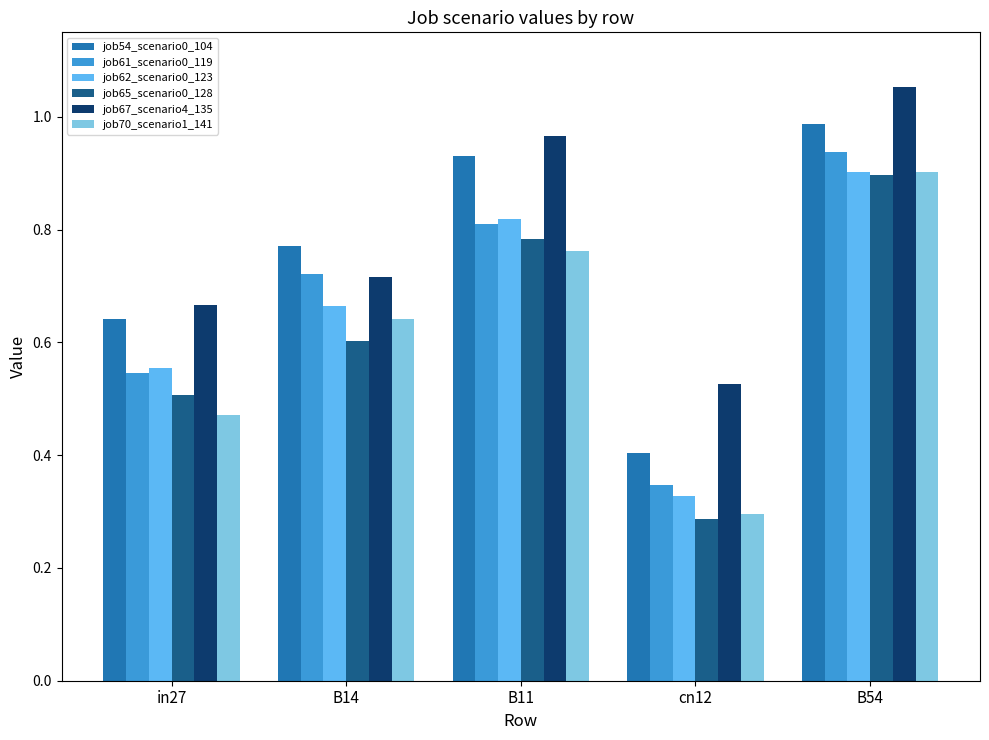

At which label does job62_scenario0_123 reach its peak?

B54